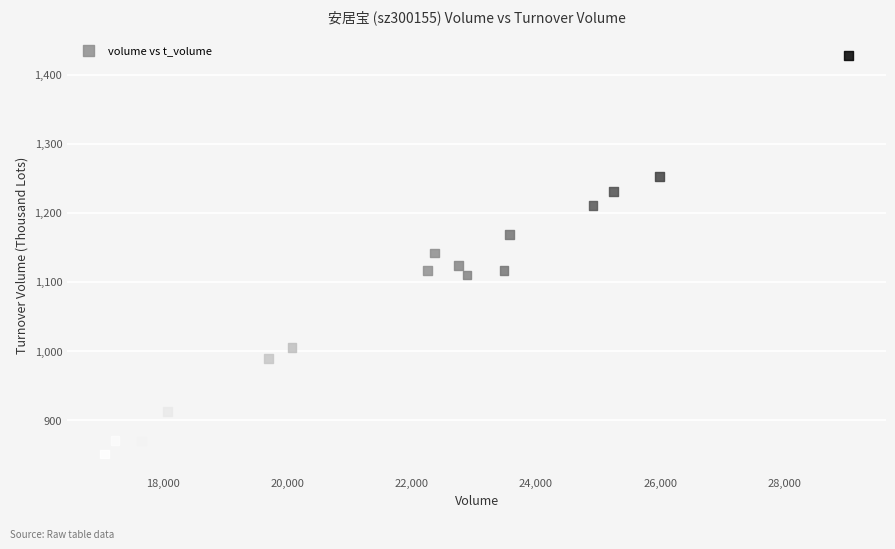

What is the range of Y values (max minus min)?

577